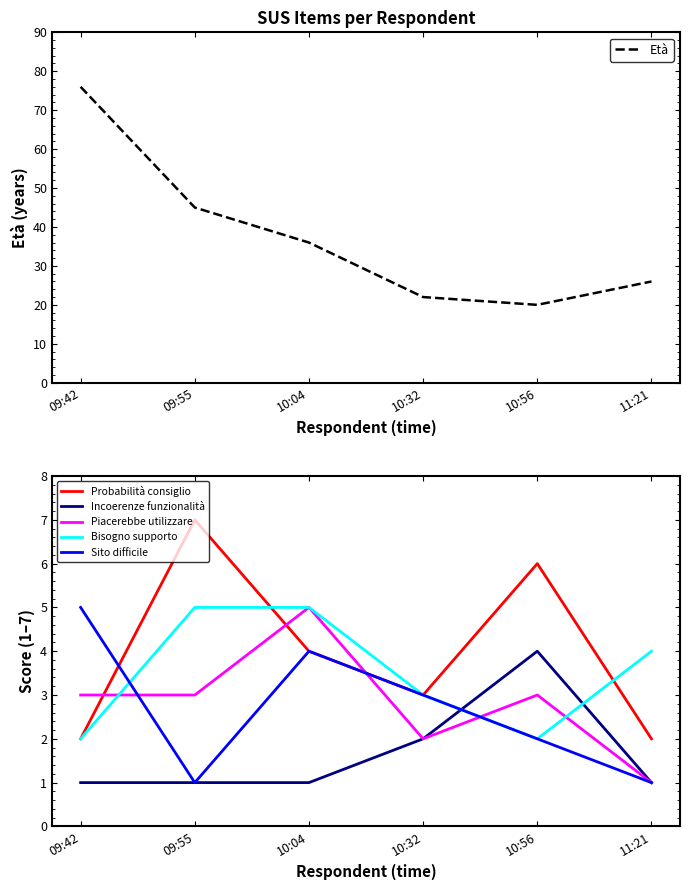

How many categories are shown in the chart?

6